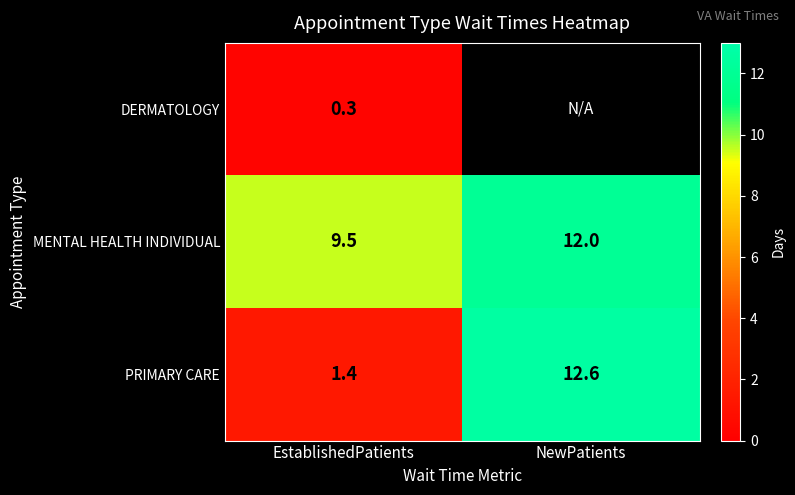

Which category has the lowest value across all series?

EstablishedPatients